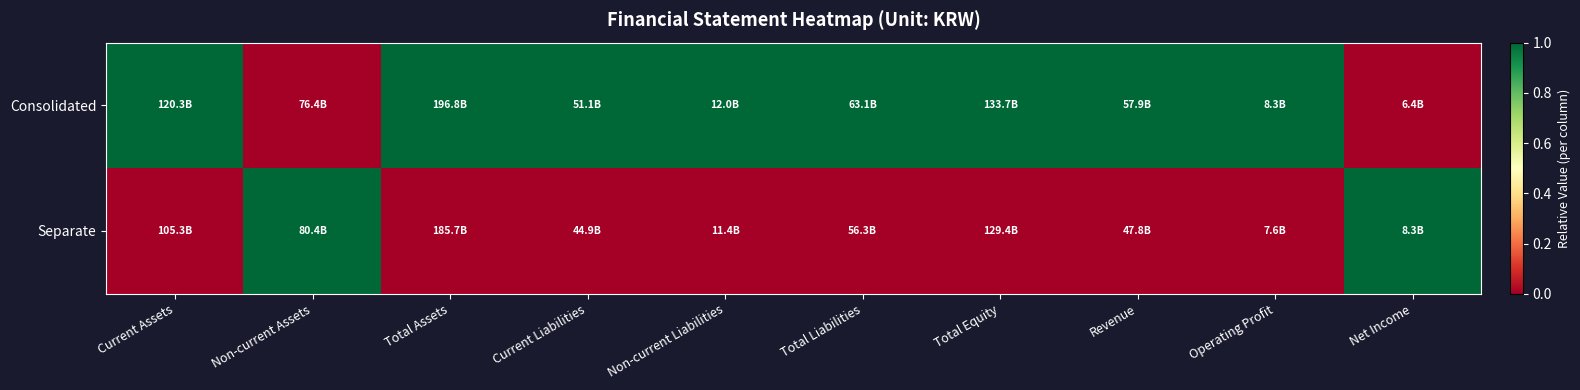

Reading left to right, what are all the values shown in this chart?

Consolidated: Current Assets=1	Non-current Assets=0	Total Assets=1	Current Liabilities=1	Non-current Liabilities=1	Total Liabilities=1	Total Equity=1	Revenue=1	Operating Profit=1	Net Income=0
Separate: Current Assets=0	Non-current Assets=1	Total Assets=0	Current Liabilities=0	Non-current Liabilities=0	Total Liabilities=0	Total Equity=0	Revenue=0	Operating Profit=0	Net Income=1